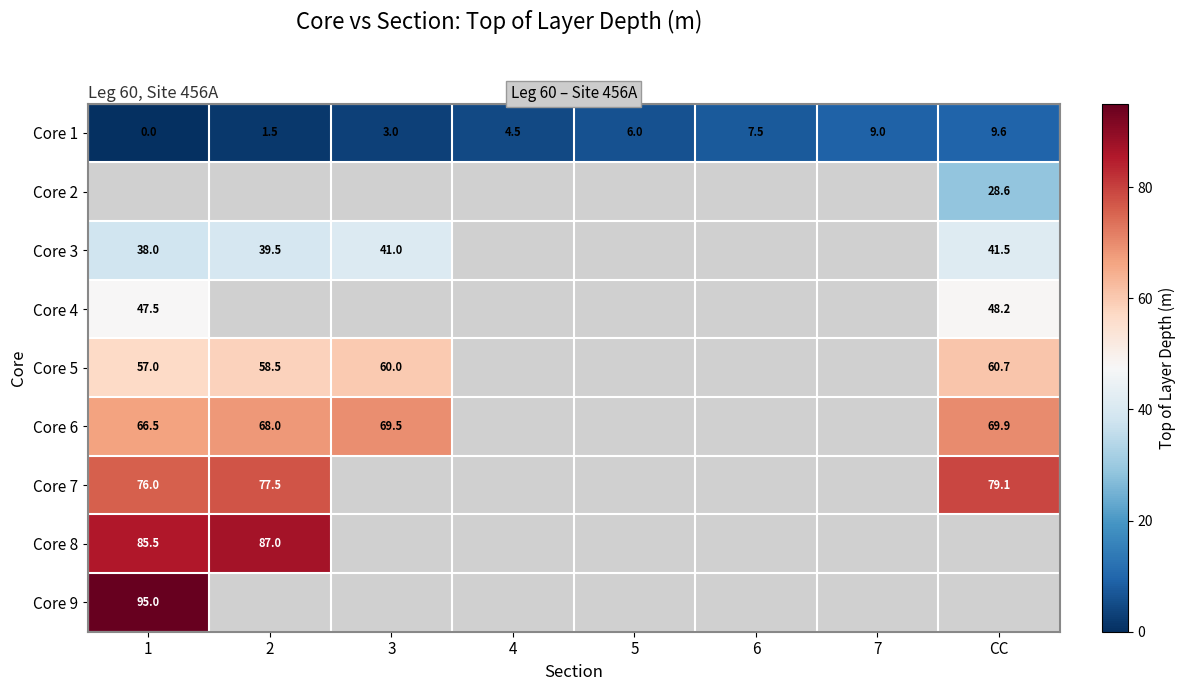

Is it true that Core 8 equals 87.0 at 2?

True